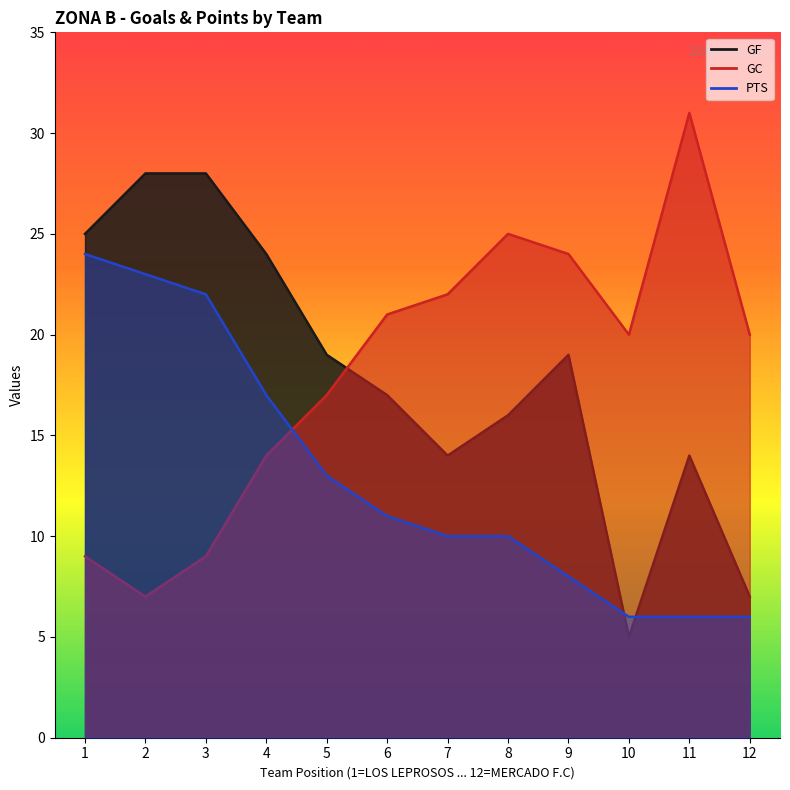

The value of GC at 12 is 20. True or false?

True